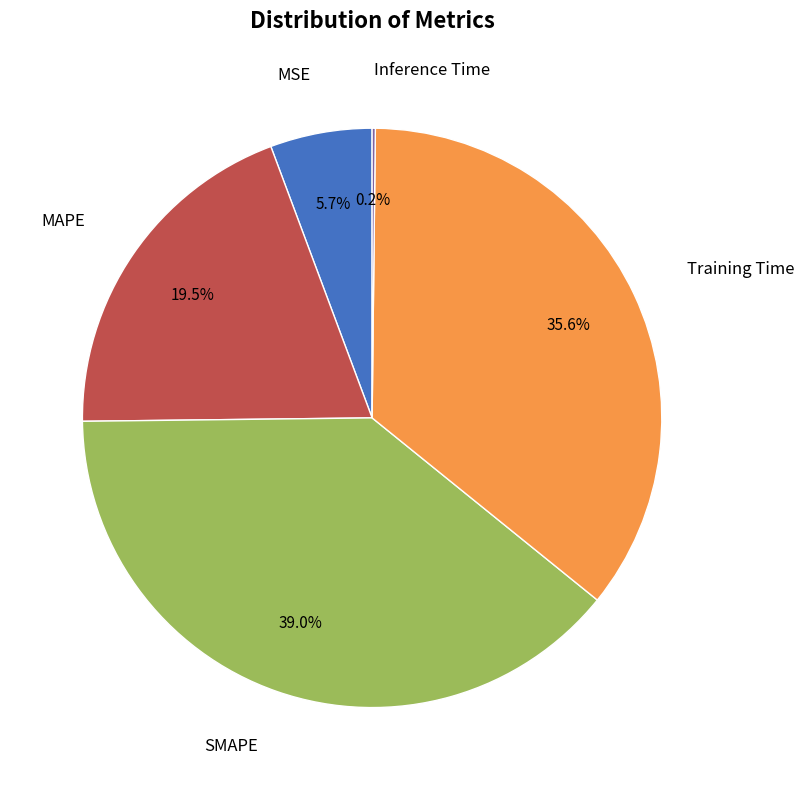

Is there any slice that represents more than half of the pie?

No